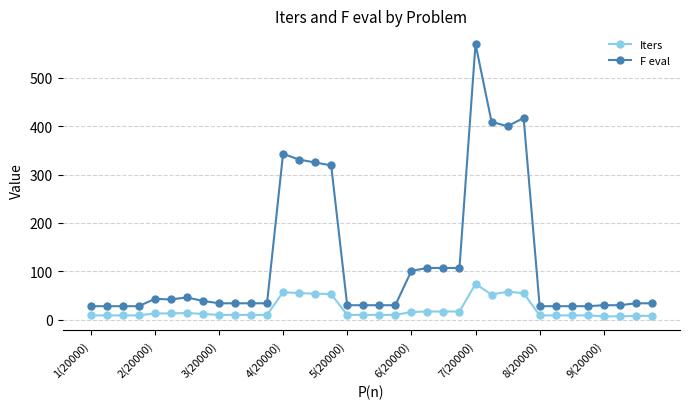

Which series has the largest total across all categories?

F eval